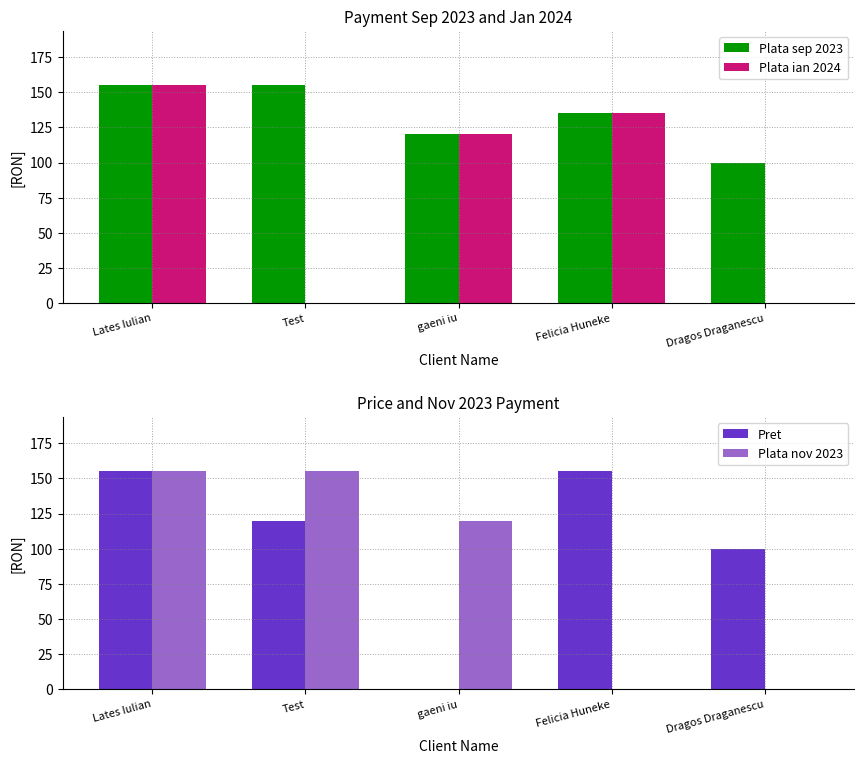

Which series has the largest total across all categories?

Plata sep 2023